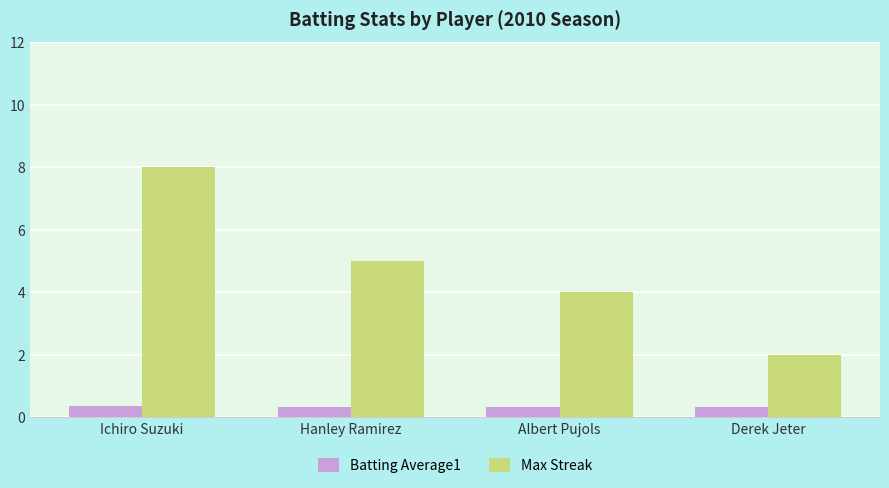

The Max Streak series shows 4.0 at Albert Pujols. True or false?

True